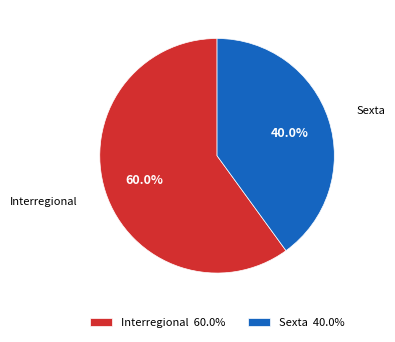

Which has a higher value, Sexta 40.0% or Interregional 60.0%?

Interregional 60.0%